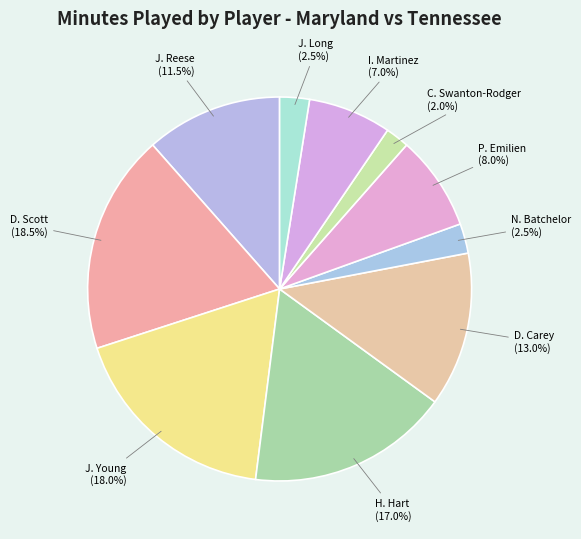

To the nearest percent, what is the combined percentage of I. Martinez and J. Young?

25%